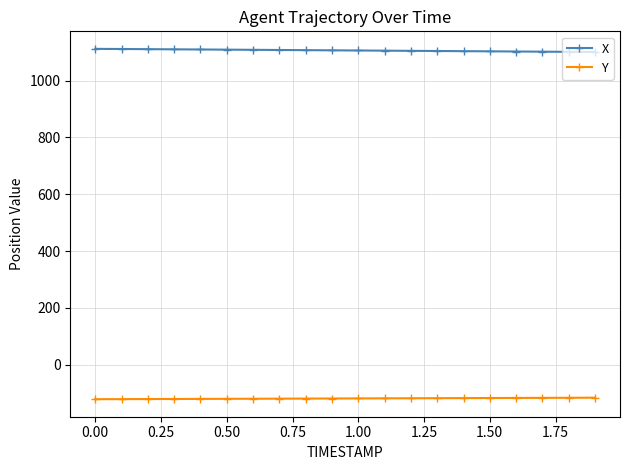

What is the sum of all X values?

22135.9